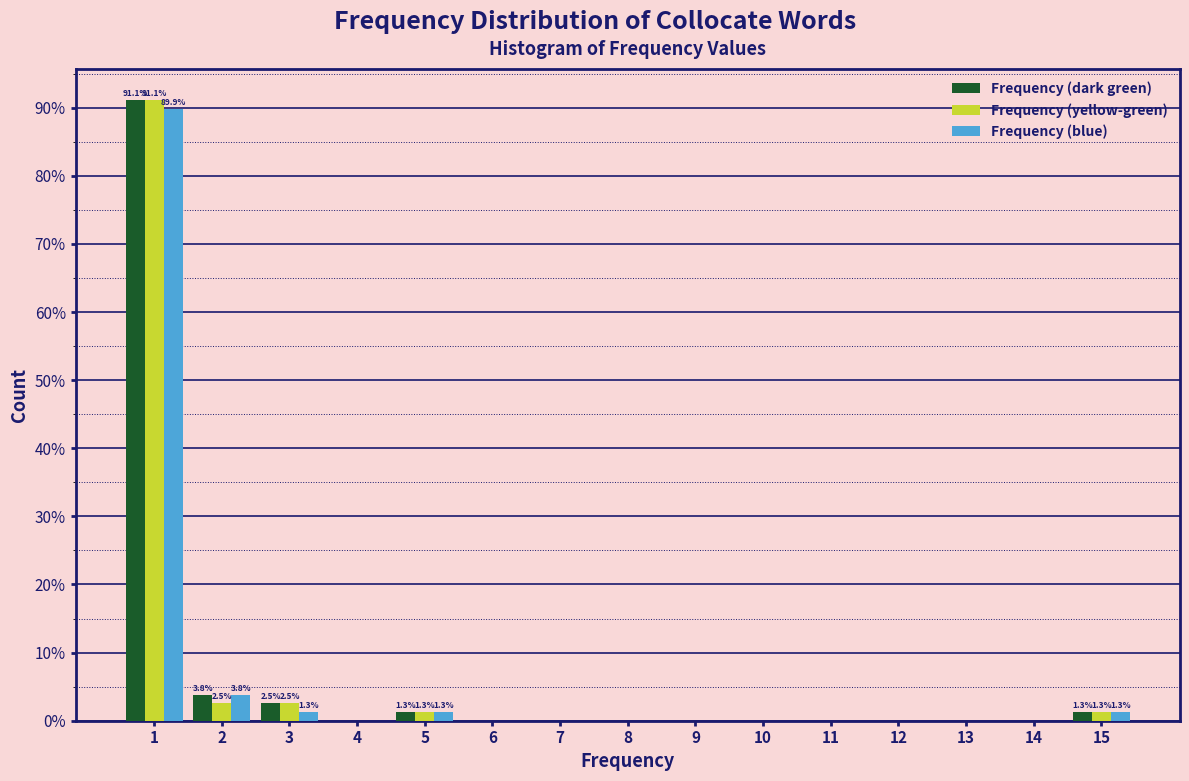

What is the sum of all Frequency (blue) values?

97.5